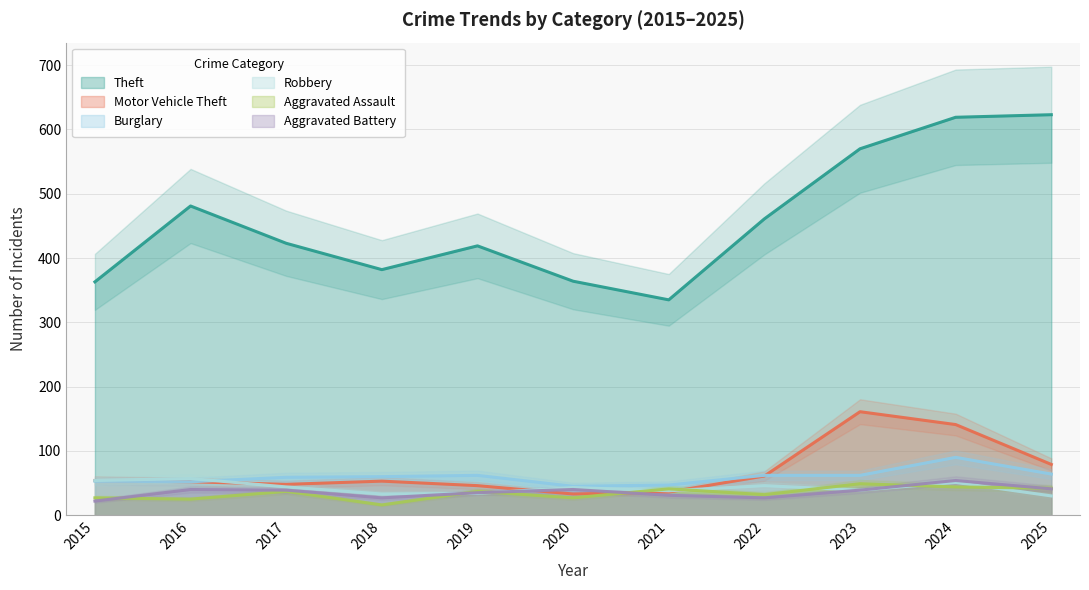

What is the sum of all Burglary values?

656